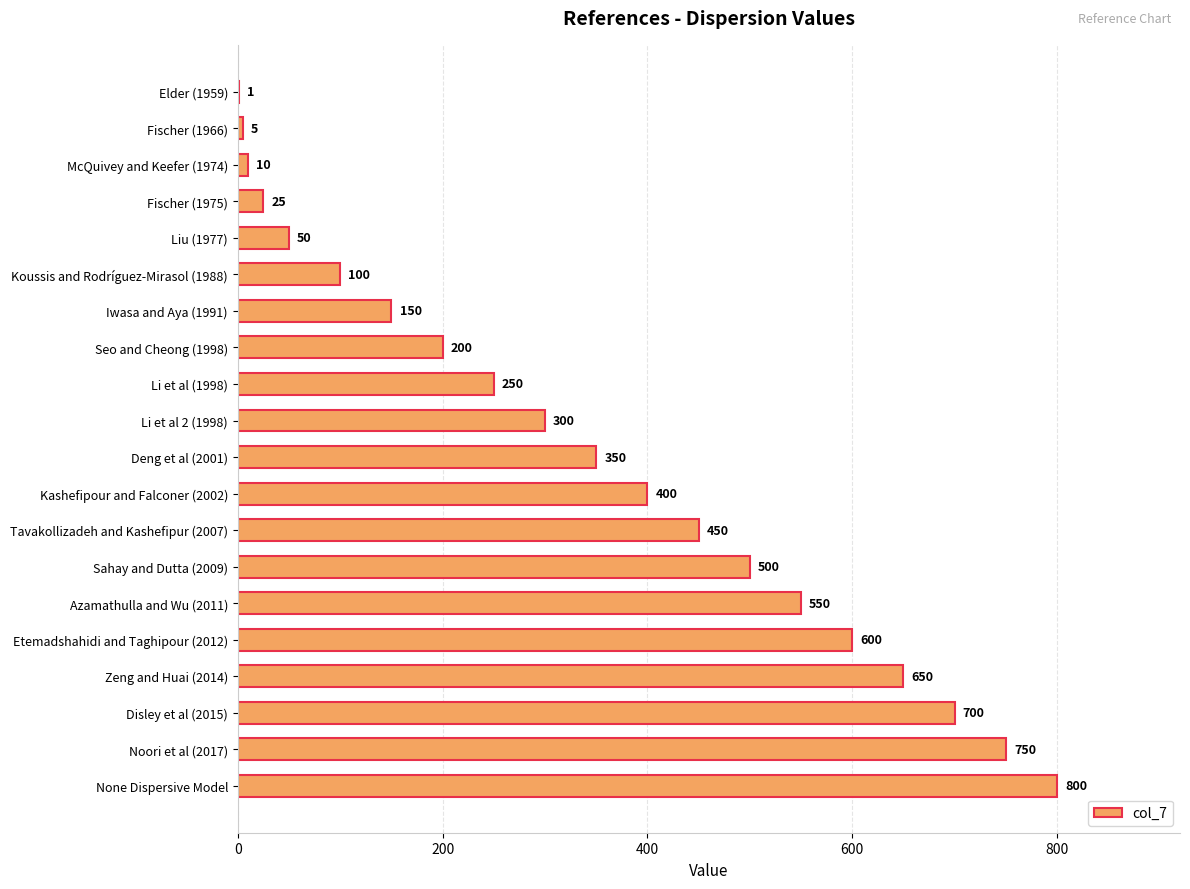

Read the value at Sahay and Dutta (2009), to the nearest 10.

500